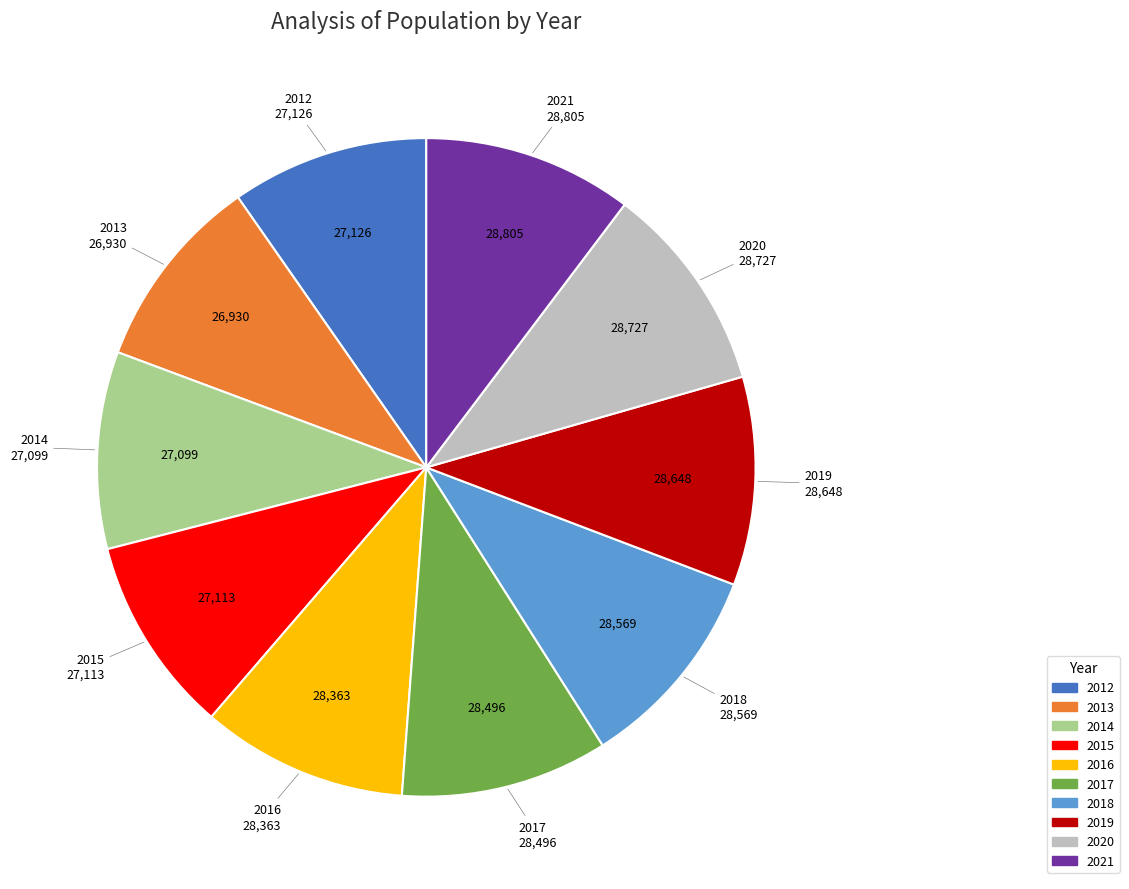

Between 2020 and 2014, which is larger?

2020